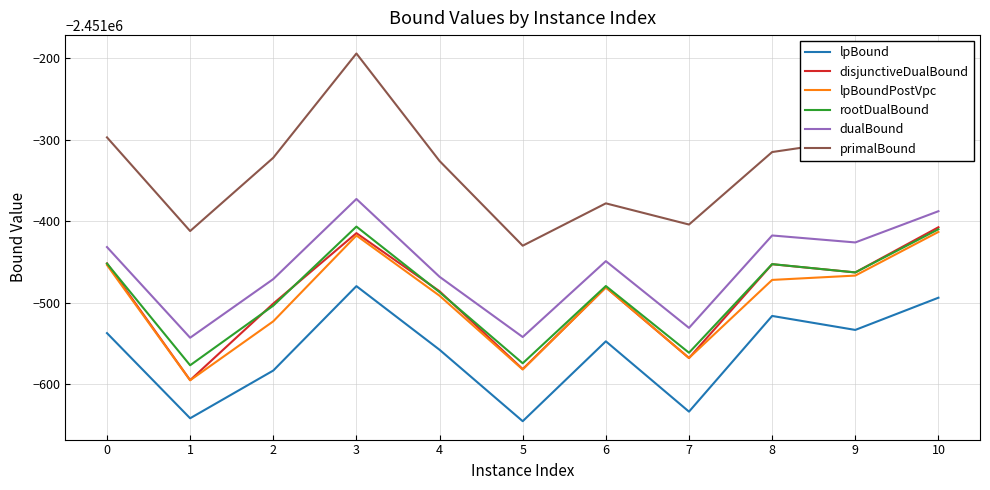

Reading left to right, transcribe all the data shown in this chart.

lpBound: -2451537.3	-2451641.9	-2451583.3	-2451479.6	-2451557.8	-2451645.5	-2451547.4	-2451633.8	-2451516.3	-2451533.4	-2451493.9
disjunctiveDualBound: -2451451.7	-2451595.1	-2451501.1	-2451414.6	-2451485.9	-2451581.5	-2451481.2	-2451567.9	-2451452.7	-2451462.8	-2451407.3
lpBoundPostVpc: -2451453.7	-2451595.3	-2451522.8	-2451417.5	-2451491.4	-2451582.0	-2451481.2	-2451567.9	-2451472.0	-2451466.7	-2451413.1
rootDualBound: -2451451.9	-2451576.8	-2451503.6	-2451406.5	-2451487.1	-2451574.4	-2451479.5	-2451561.4	-2451452.6	-2451462.8	-2451409.8
dualBound: -2451431.7	-2451543.0	-2451471.0	-2451372.6	-2451468.2	-2451542.1	-2451448.9	-2451530.9	-2451417.4	-2451426.0	-2451387.6
primalBound: -2451297.0	-2451412.0	-2451322.0	-2451194.0	-2451326.0	-2451430.0	-2451378.0	-2451404.0	-2451315.0	-2451300.0	-2451232.0